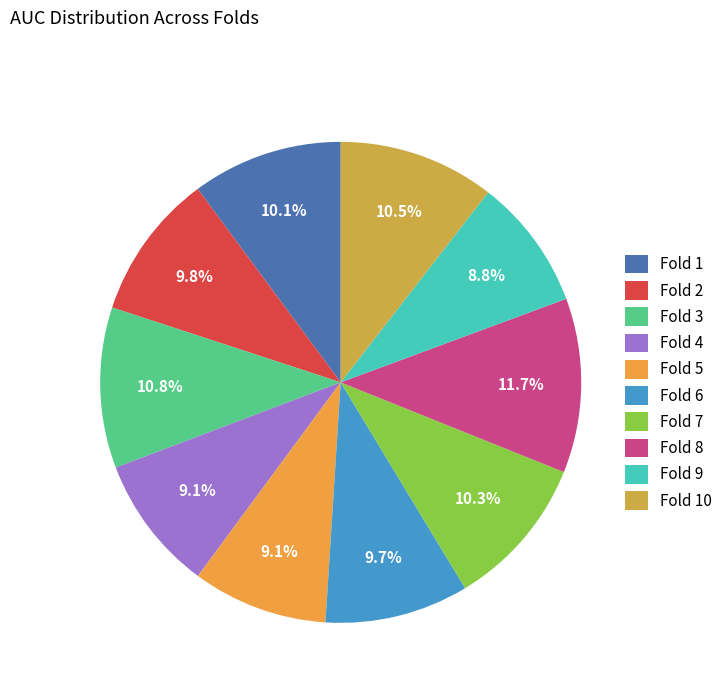

Which slice is the smallest?

Fold 9